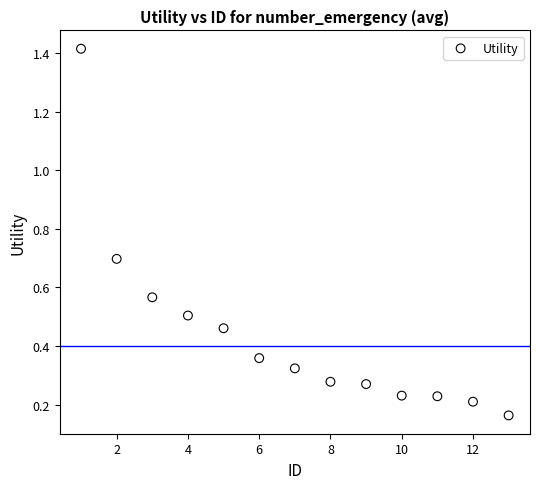

What is the range of X values (max minus min)?

12.0